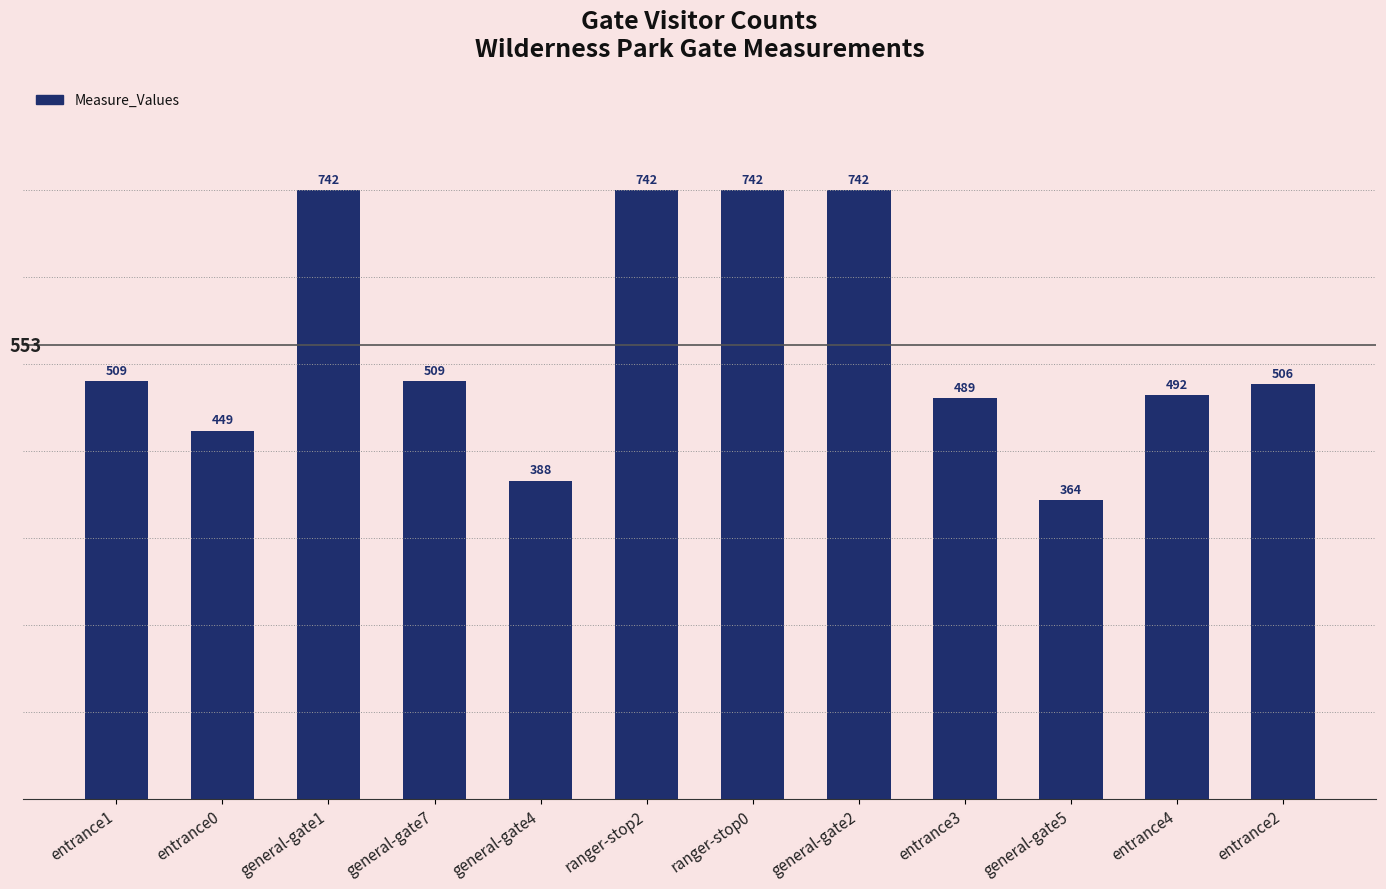

What is the sum of the values at entrance2 and general-gate2?

1248